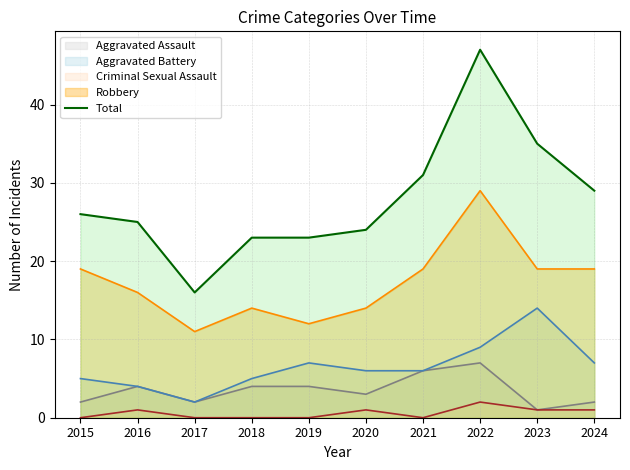

Reading left to right, list all the values displayed in this chart.

26	25	16	23	23	24	31	47	35	29